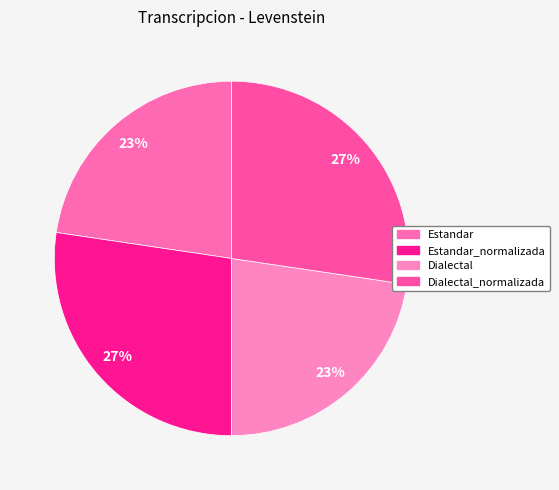

To the nearest percent, what is the average slice percentage?

25%